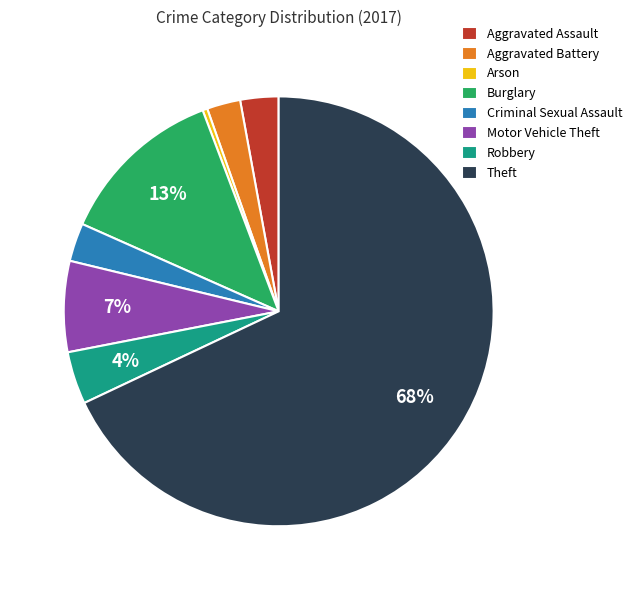

True or false: Burglary accounts for 13% of the total.

True